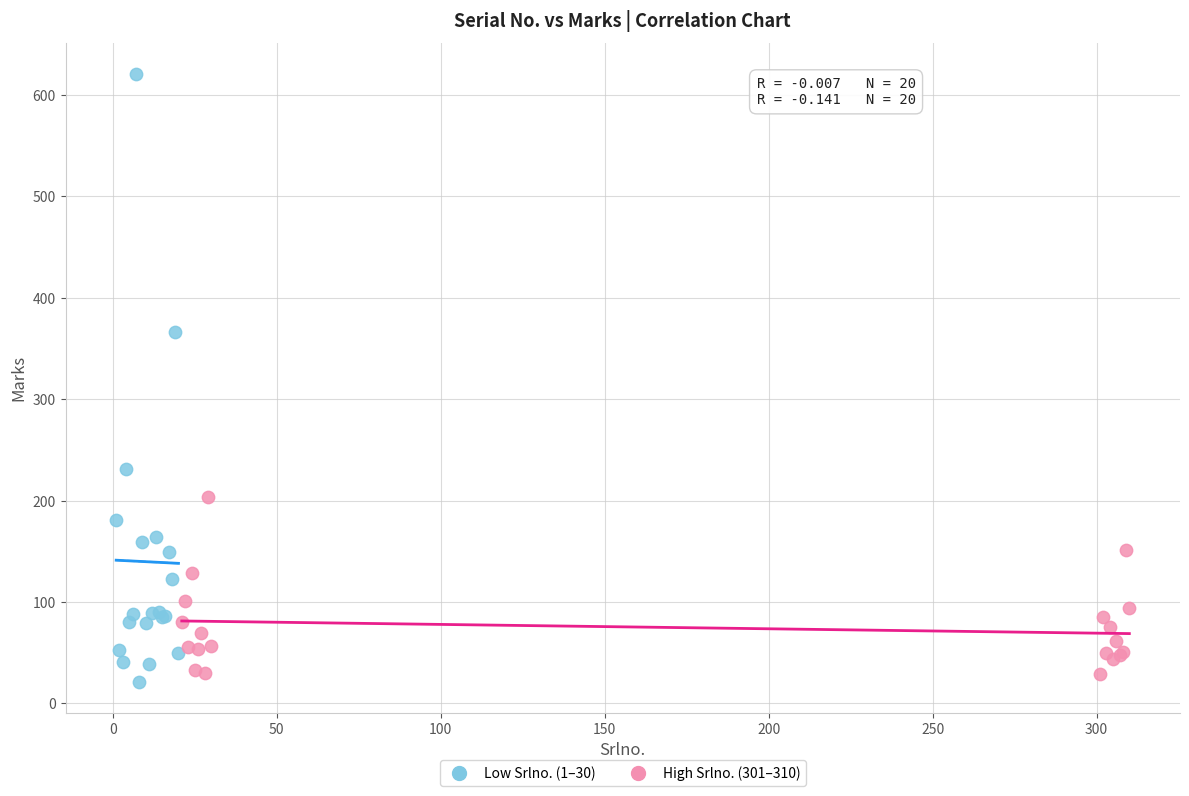

Which series contains the lowest Y value?

Low Srlno. (1–30)